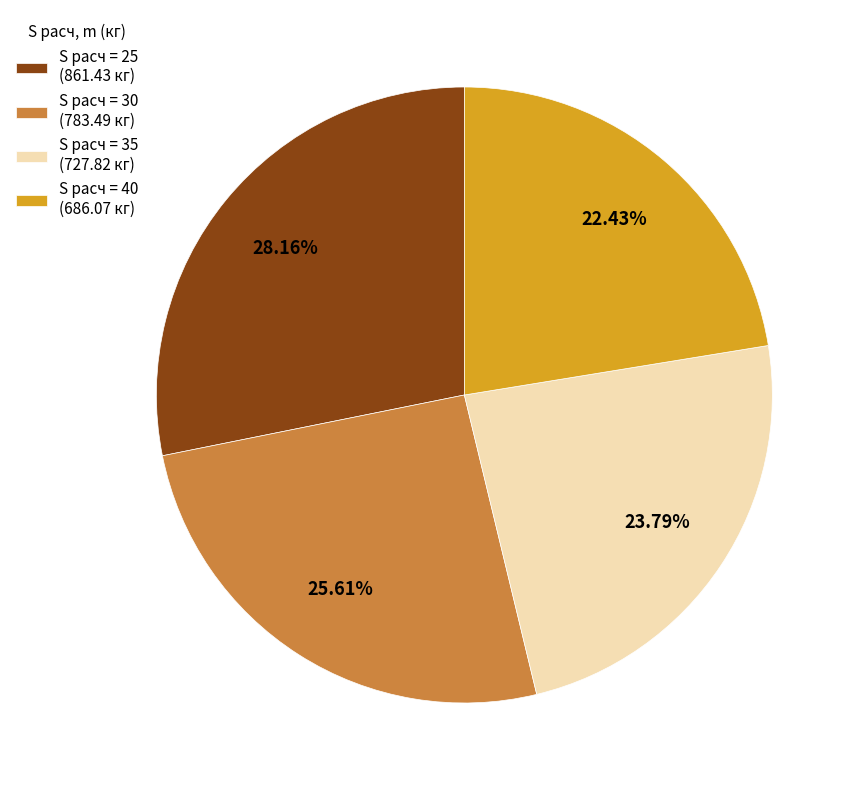

To the nearest percent, what is the average slice percentage?

25%